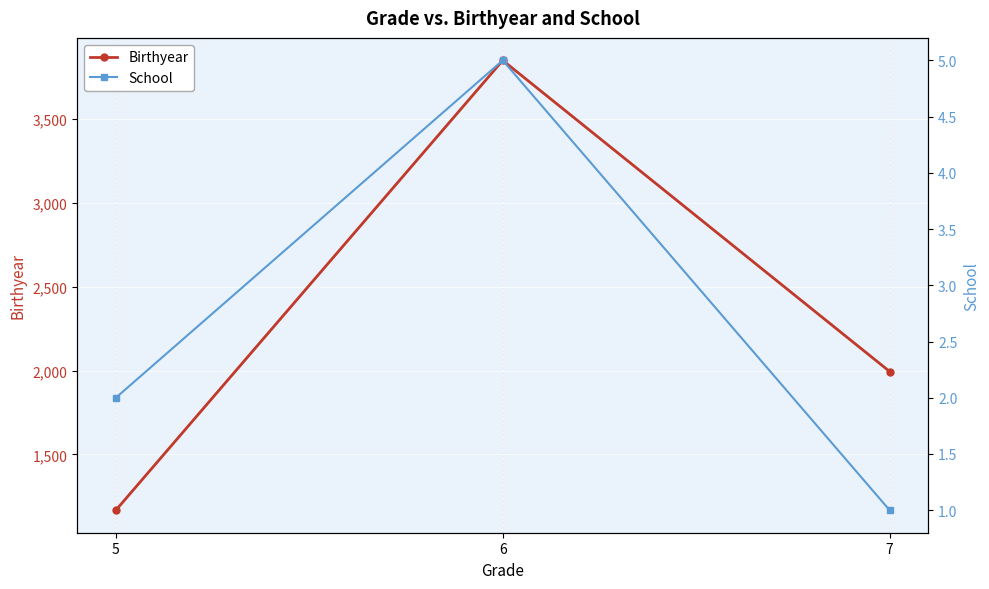

What value does the Birthyear series have at 5, to the nearest 100?

1200